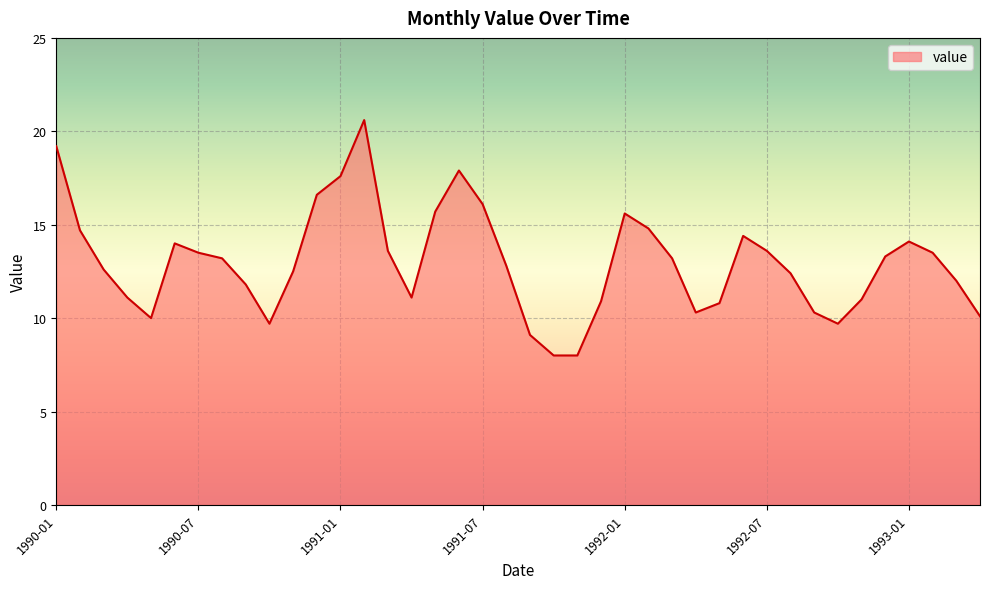

What is the difference between the maximum and minimum values?

12.6